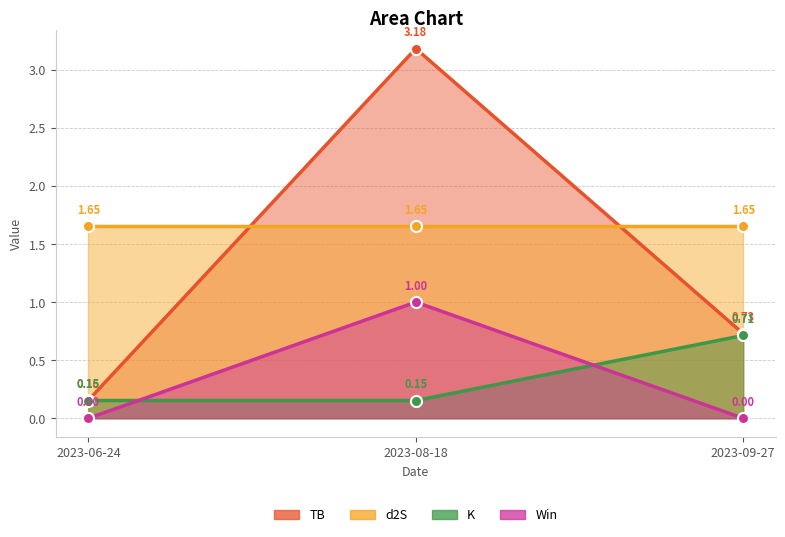

What is the greatest value displayed?

3.2